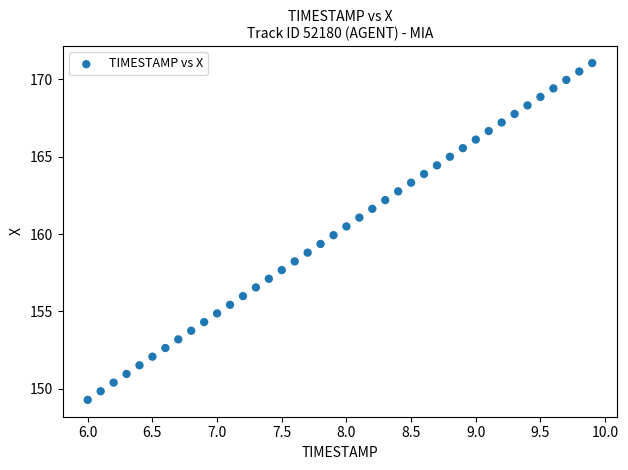

What is the range of X values (max minus min)?

3.9